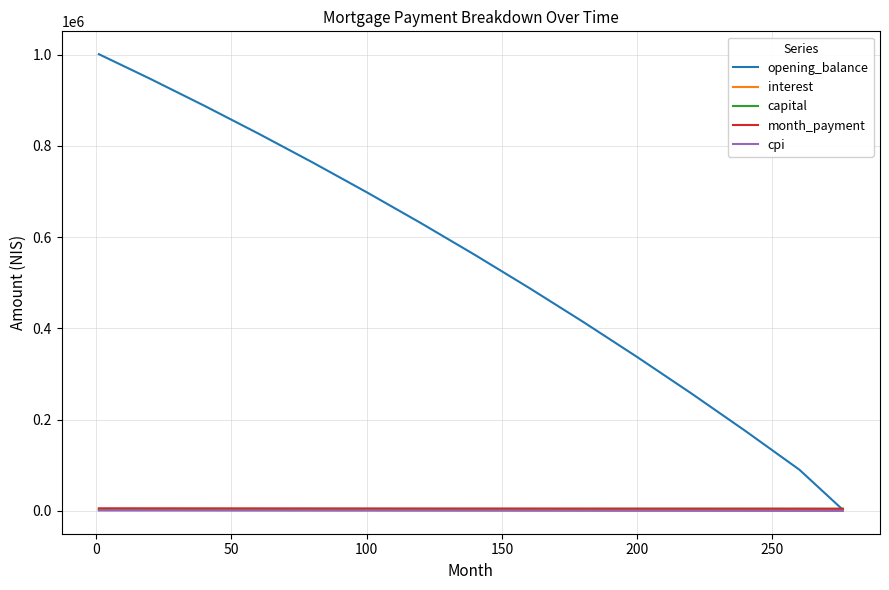

What is the difference between the maximum and second lowest values in the opening_balance series?

910778.3